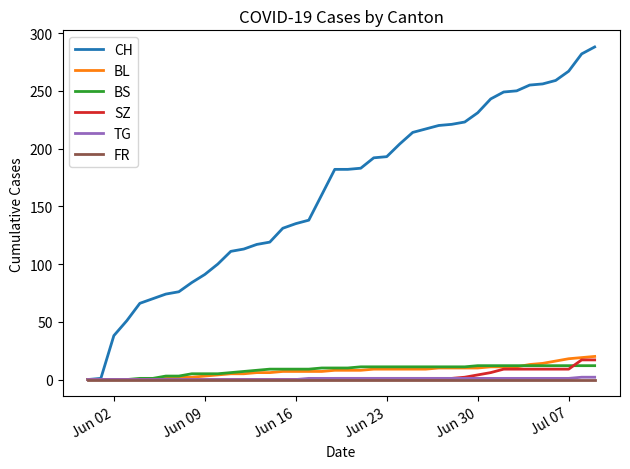

Which series has the largest total across all categories?

CH